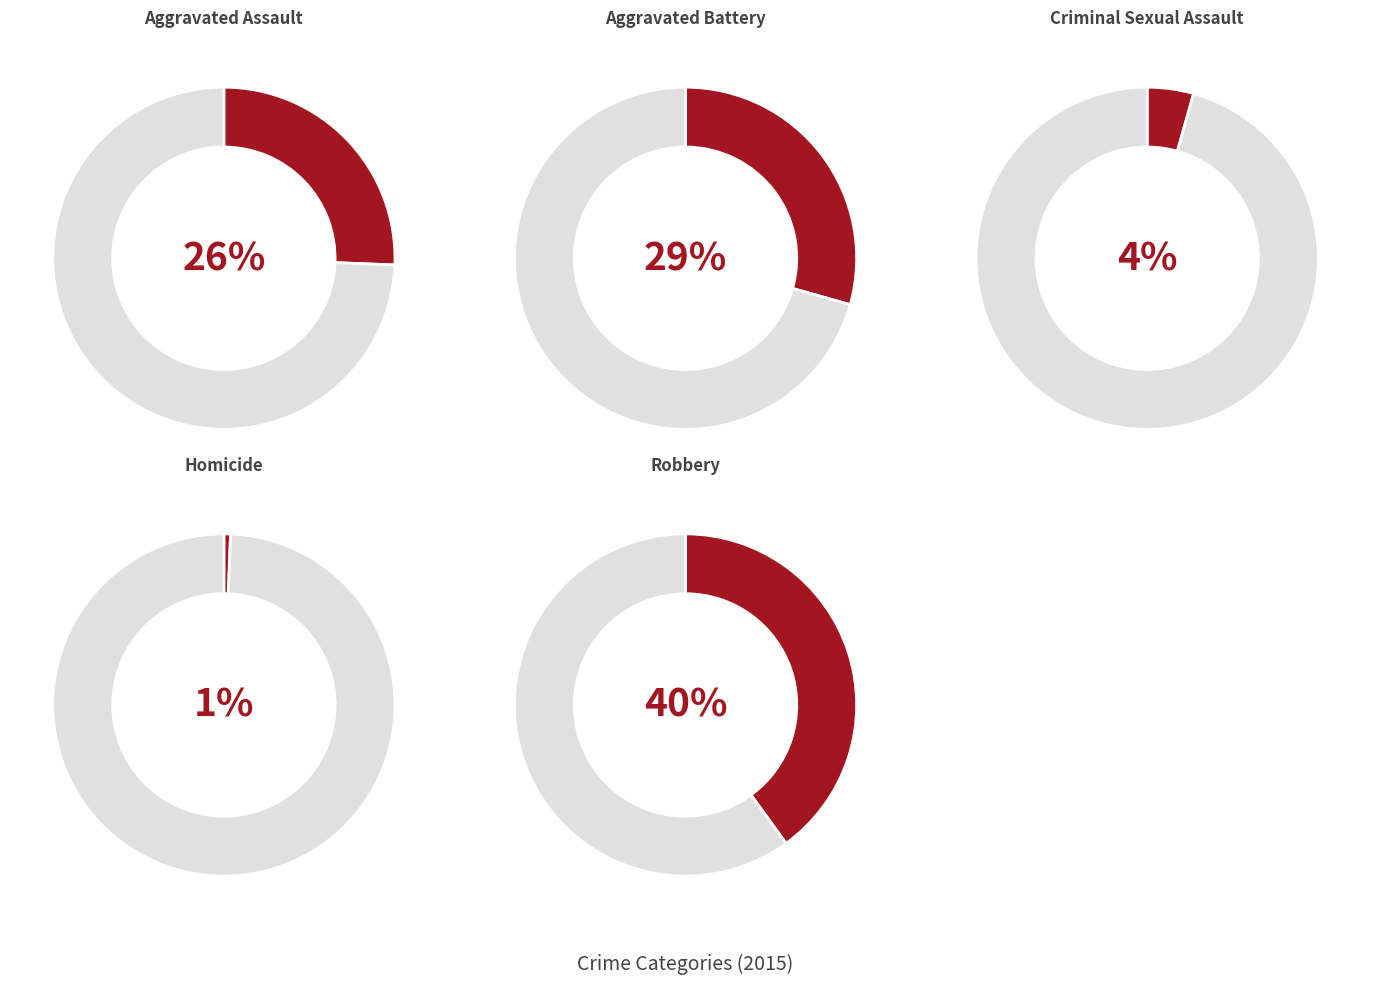

Which slice is the largest?

Robbery